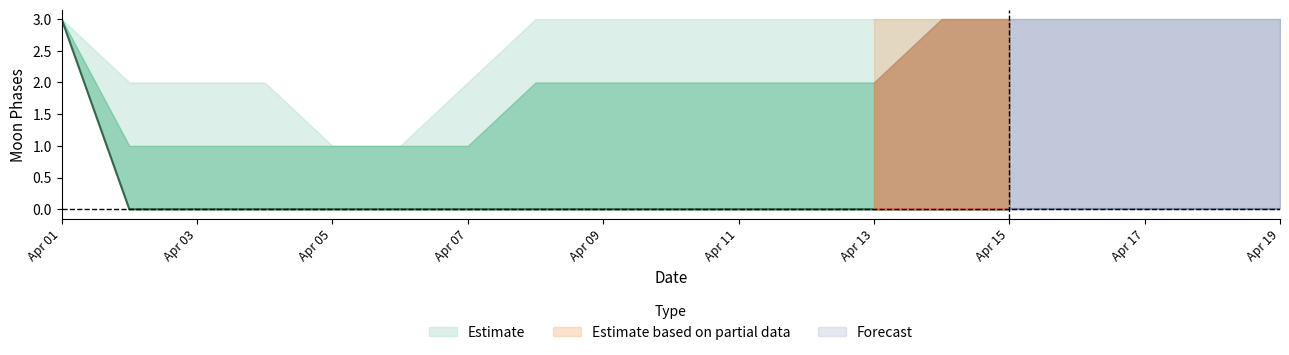

Reading left to right, list all the values displayed in this chart.

Moon Phases center: 2022-04-01=3	2022-04-02=0	2022-04-03=0	2022-04-04=0	2022-04-05=0	2022-04-06=0	2022-04-07=0	2022-04-08=0	2022-04-09=0	2022-04-10=0	2022-04-11=0	2022-04-12=0	2022-04-13=0	2022-04-14=0	2022-04-15=0
Moon Phases upper1: 2022-04-01=3	2022-04-02=1	2022-04-03=1	2022-04-04=1	2022-04-05=1	2022-04-06=1	2022-04-07=1	2022-04-08=2	2022-04-09=2	2022-04-10=2	2022-04-11=2	2022-04-12=2	2022-04-13=2	2022-04-14=3	2022-04-15=3
Moon Phases lower1: 2022-04-01=3	2022-04-02=0	2022-04-03=0	2022-04-04=0	2022-04-05=0	2022-04-06=0	2022-04-07=0	2022-04-08=0	2022-04-09=0	2022-04-10=0	2022-04-11=0	2022-04-12=0	2022-04-13=0	2022-04-14=0	2022-04-15=0
Moon Phases upper2: 2022-04-01=3	2022-04-02=2	2022-04-03=2	2022-04-04=2	2022-04-05=1	2022-04-06=1	2022-04-07=2	2022-04-08=3	2022-04-09=3	2022-04-10=3	2022-04-11=3	2022-04-12=3	2022-04-13=3	2022-04-14=3	2022-04-15=3
Moon Phases lower2: 2022-04-01=3	2022-04-02=0	2022-04-03=0	2022-04-04=0	2022-04-05=0	2022-04-06=0	2022-04-07=0	2022-04-08=0	2022-04-09=0	2022-04-10=0	2022-04-11=0	2022-04-12=0	2022-04-13=0	2022-04-14=0	2022-04-15=0